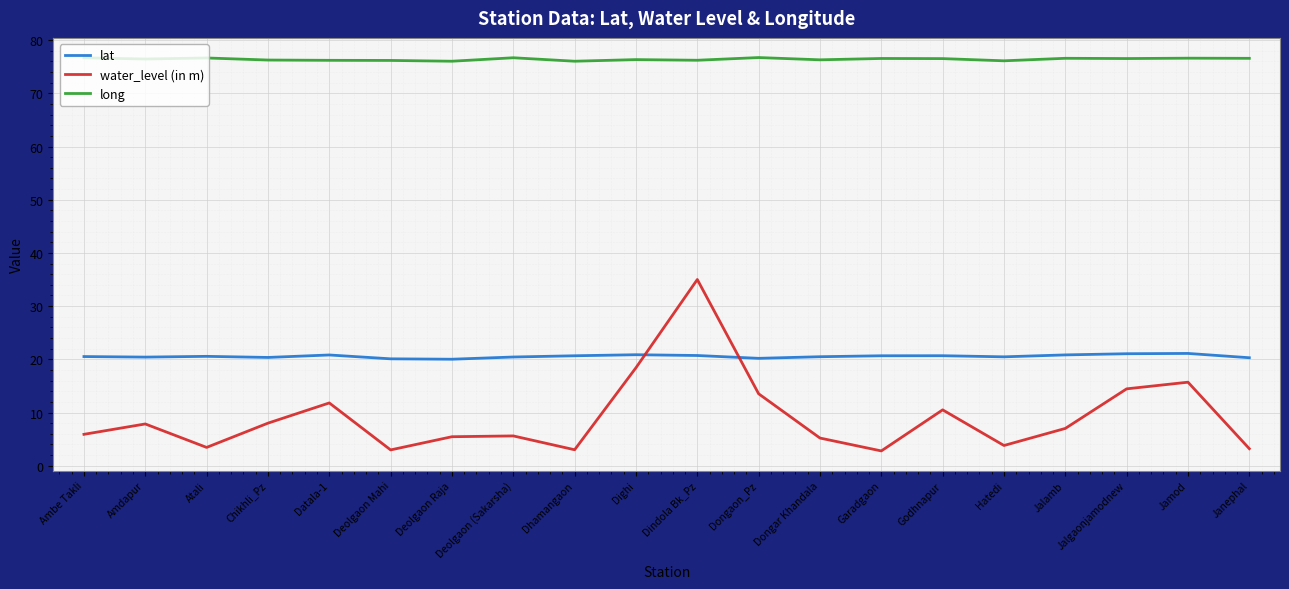

What position from the right is Jalgaonjamodnew?

3